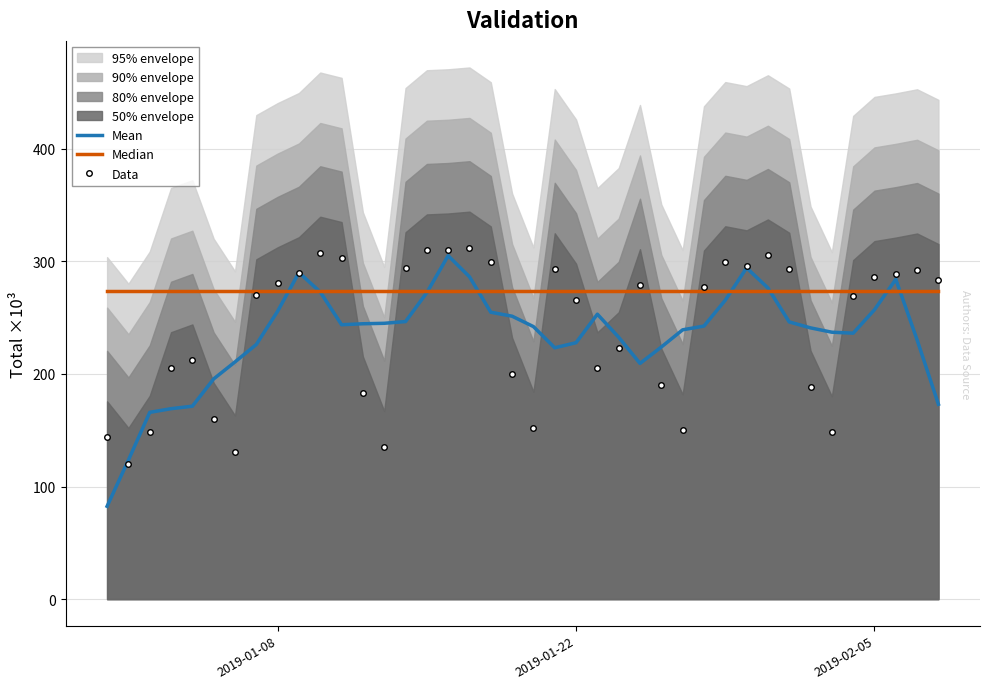

True or false: Mean has more than 1 interior local peaks.

True